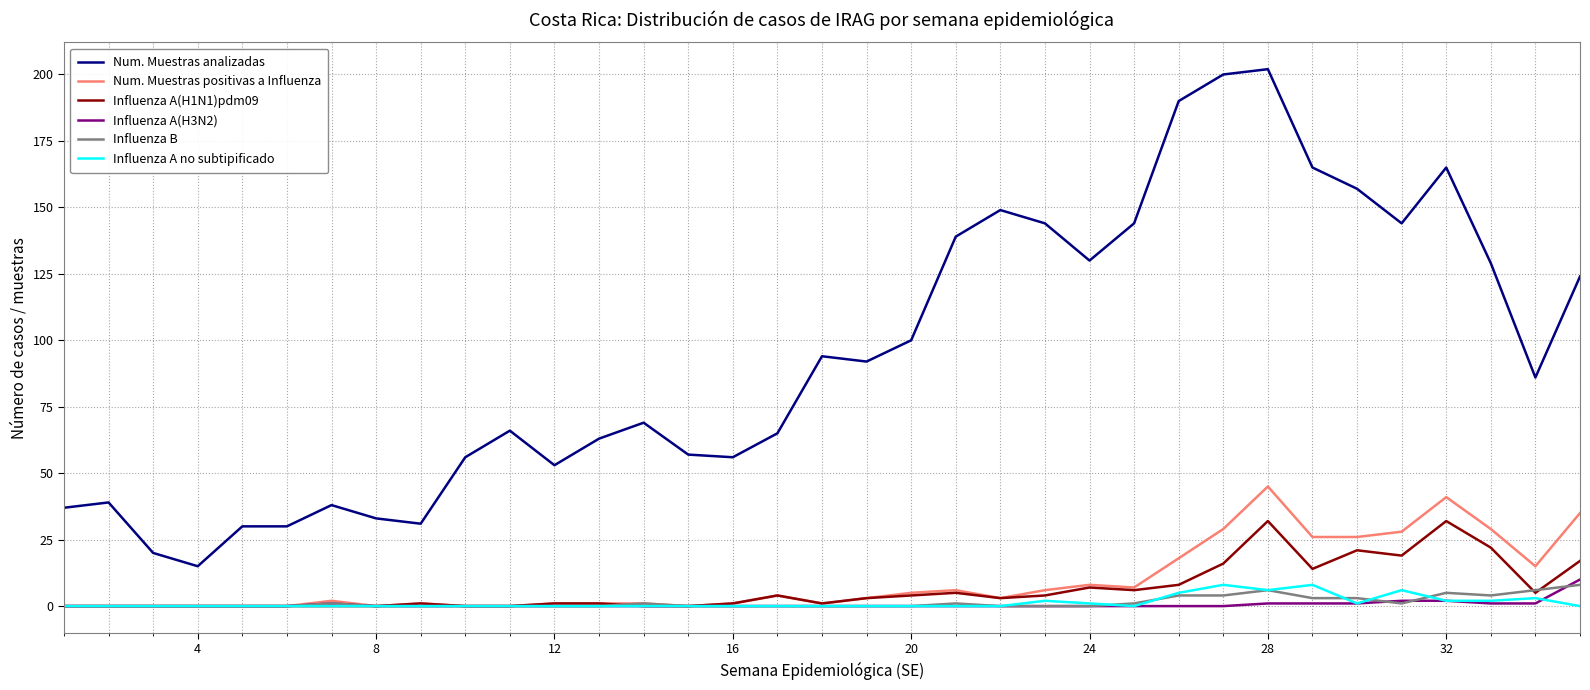

What is the maximum value for Influenza B?

8